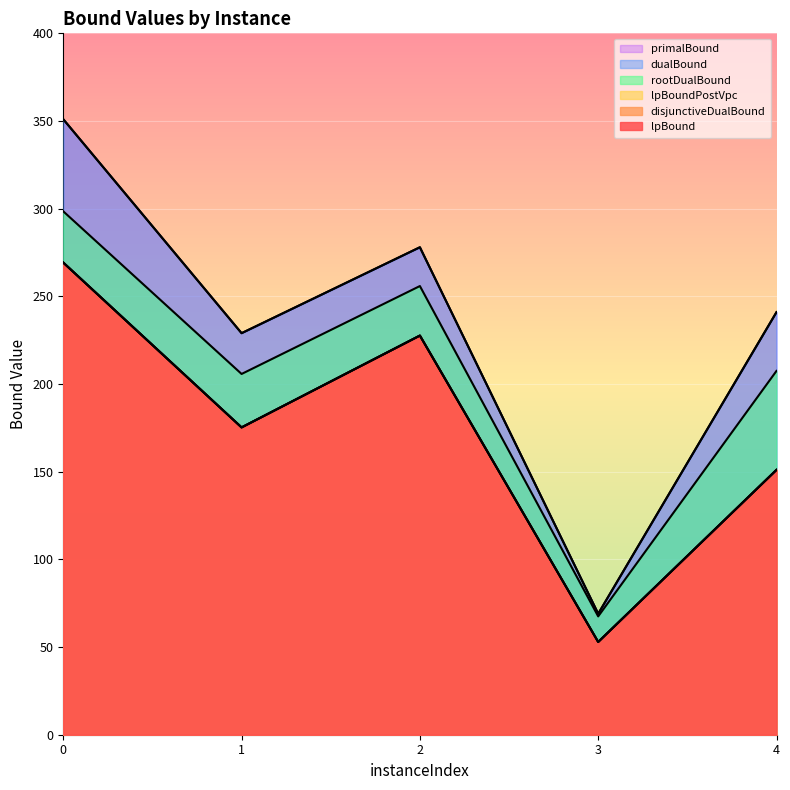

What is the sum of the rootDualBound values at 3 and 0?

366.0